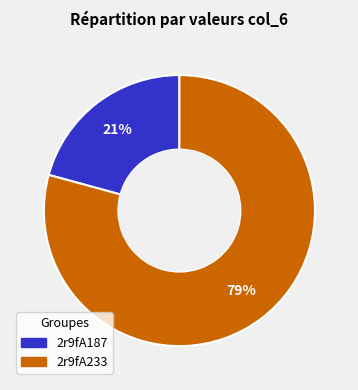

Is it true that 2r9fA233 is 79% of the pie?

True